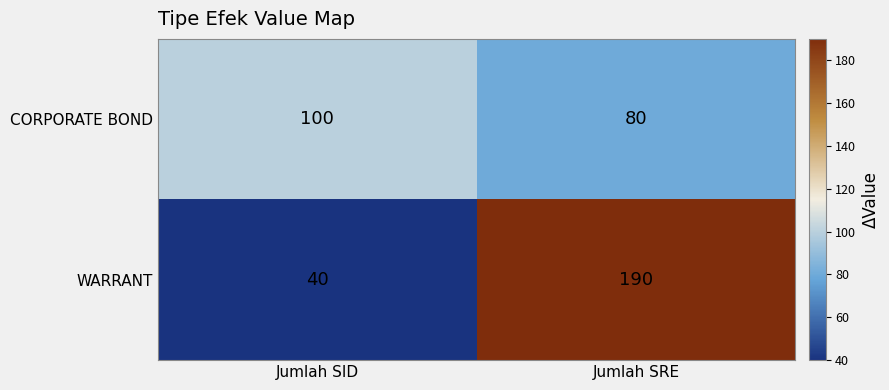

Is it true that WARRANT equals 55 at Jumlah SRE?

False